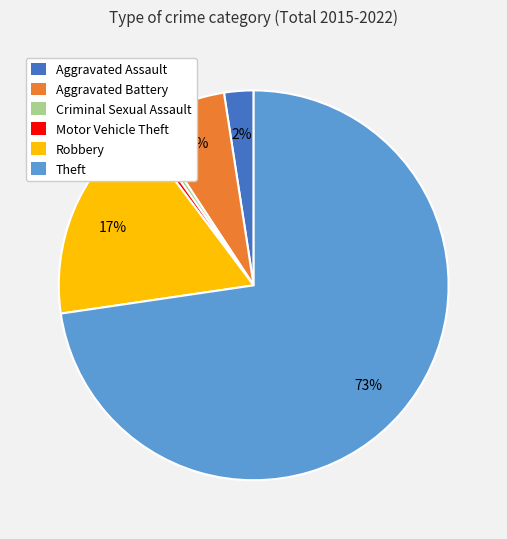

Which slice represents more than half of the pie?

Theft